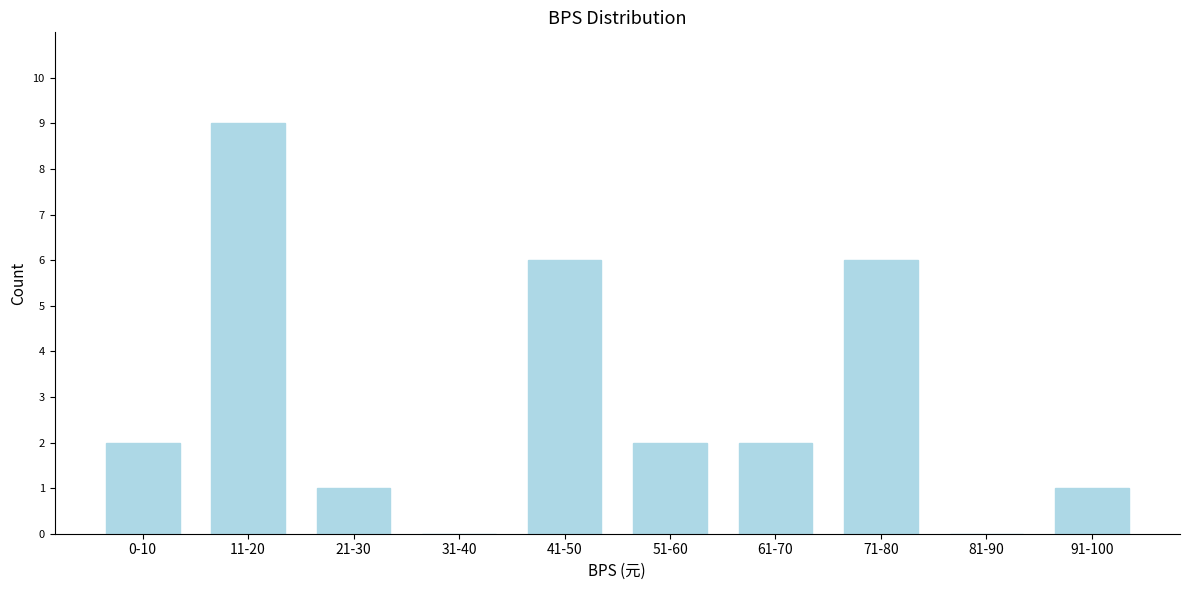

Reading left to right, transcribe all the data shown in this chart.

0-10=2	11-20=9	21-30=1	31-40=0	41-50=6	51-60=2	61-70=2	71-80=6	81-90=0	91-100=1